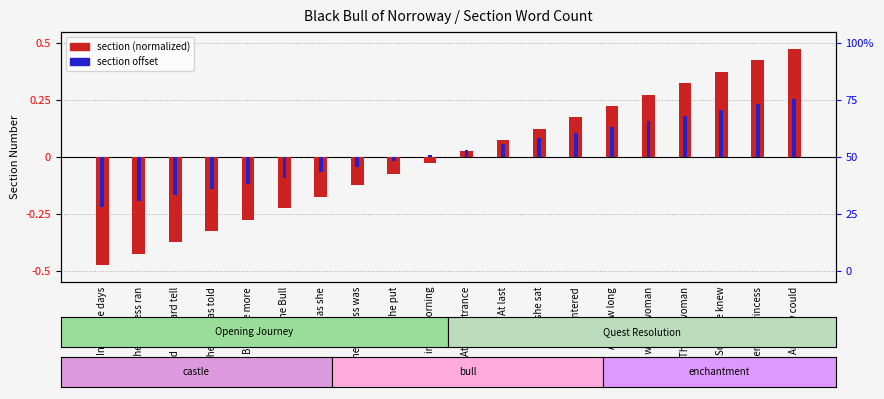

What position from the right is At last?

9